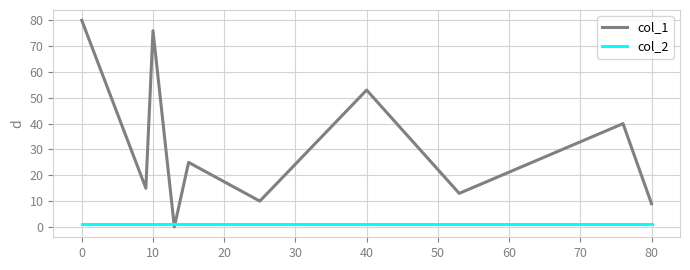

After their last crossing, which series has the higher values: col_2 or col_1?

col_1